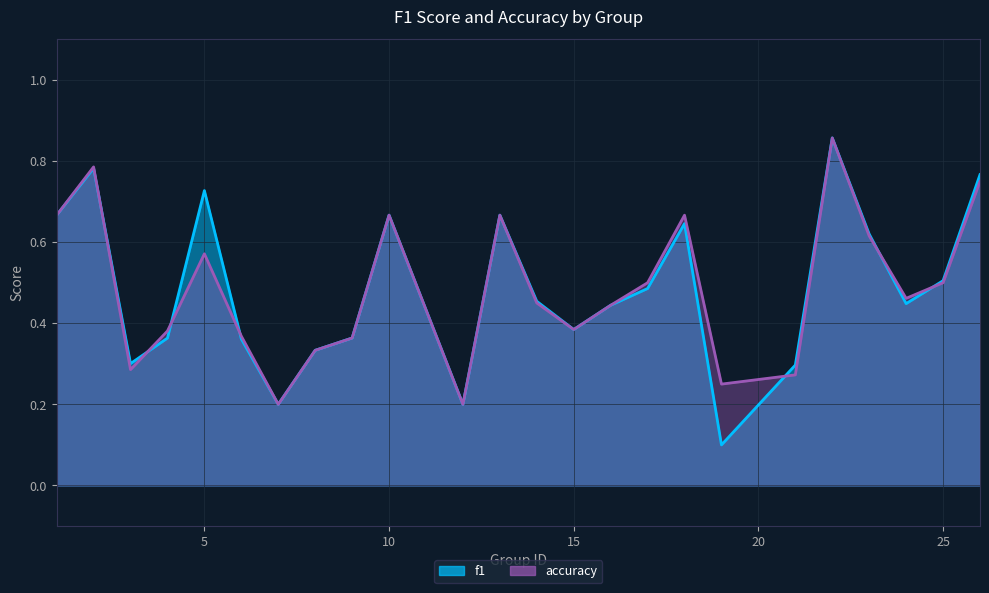

True or false: f1 and accuracy intersect in this chart.

True